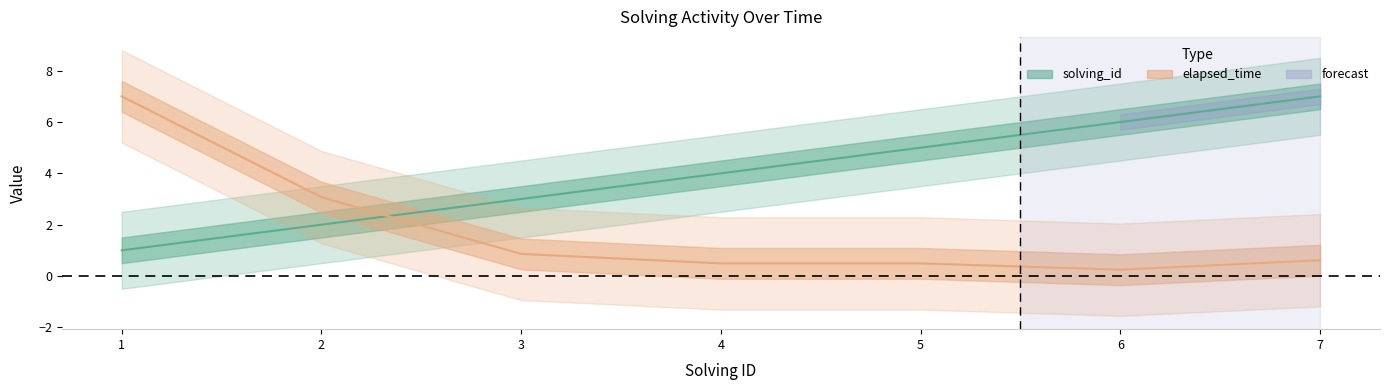

Is it true that elapsed_time equals 0.9 at 3?

True